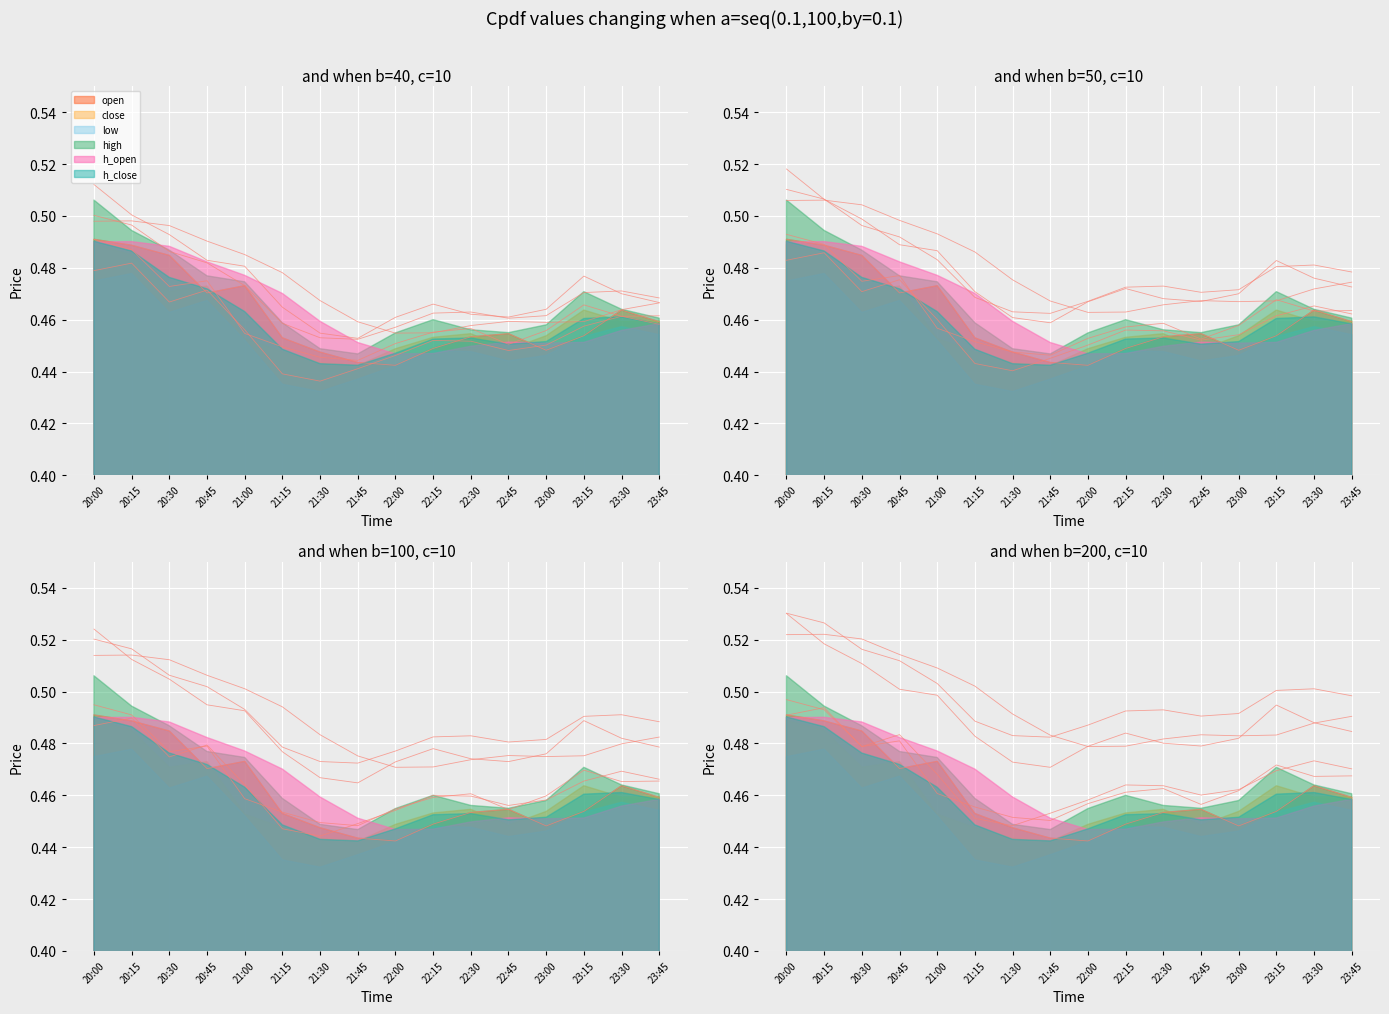

Where is the first local minimum for low?

20:30